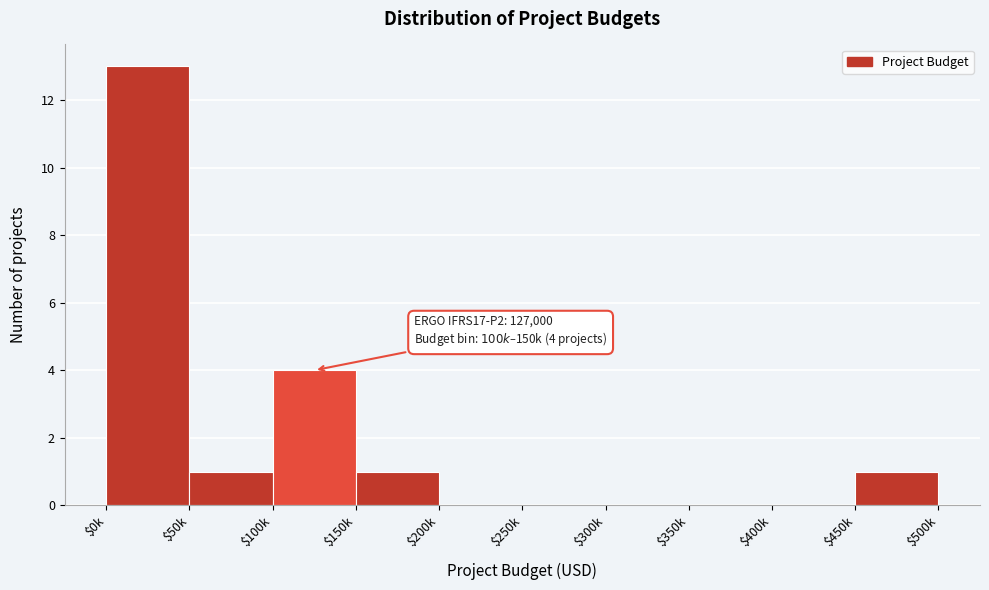

What is the greatest value displayed?

13